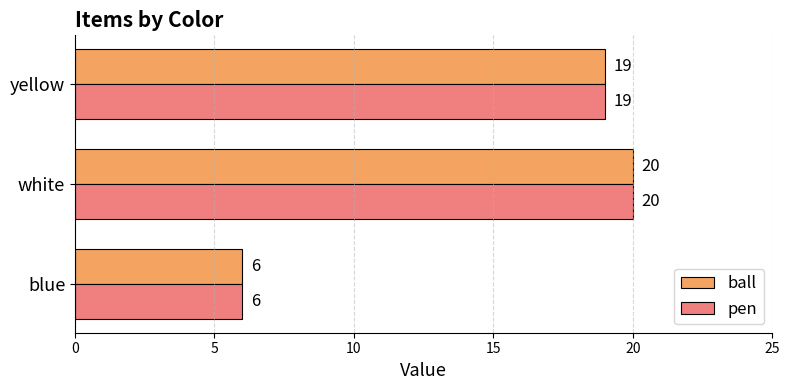

The value of ball at blue is 4. True or false?

False